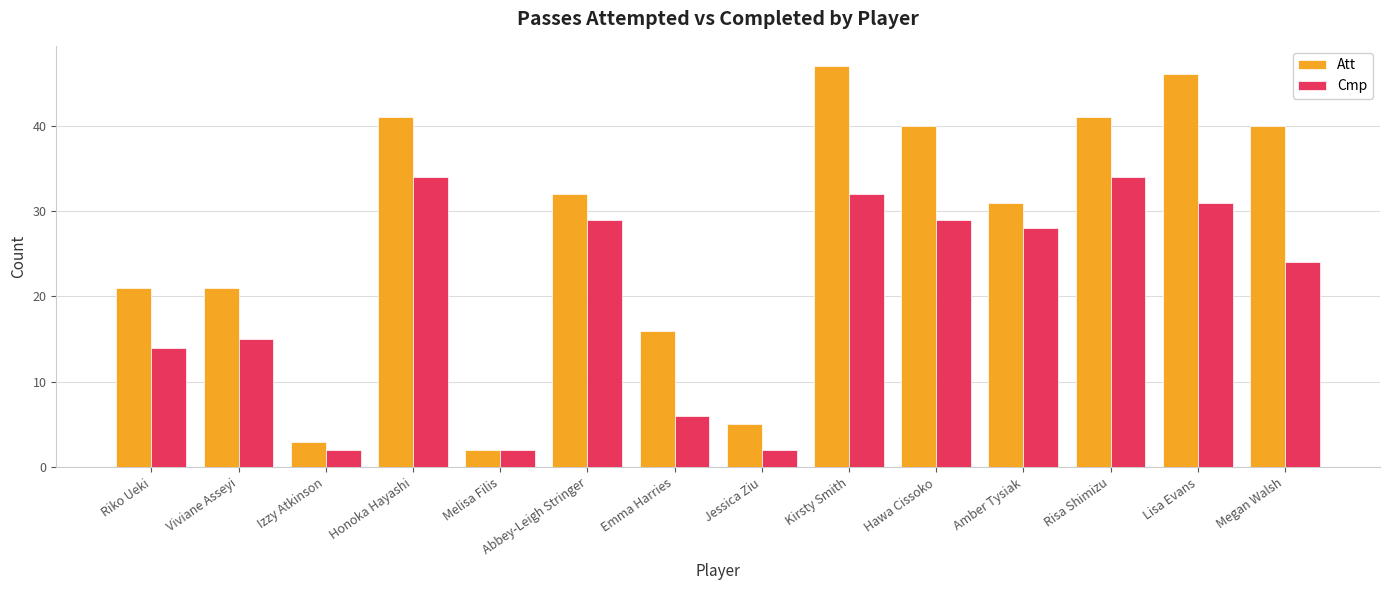

At which category is the sum across all series the highest?

Kirsty Smith